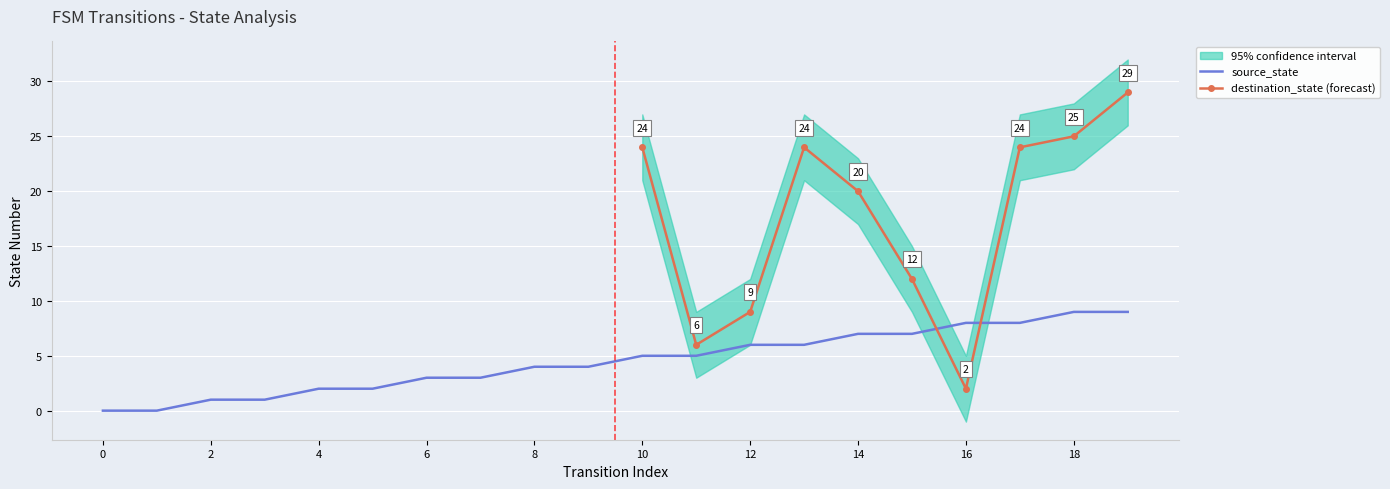

Approximately how many times larger is the value at 14 compared to 2?

7.0